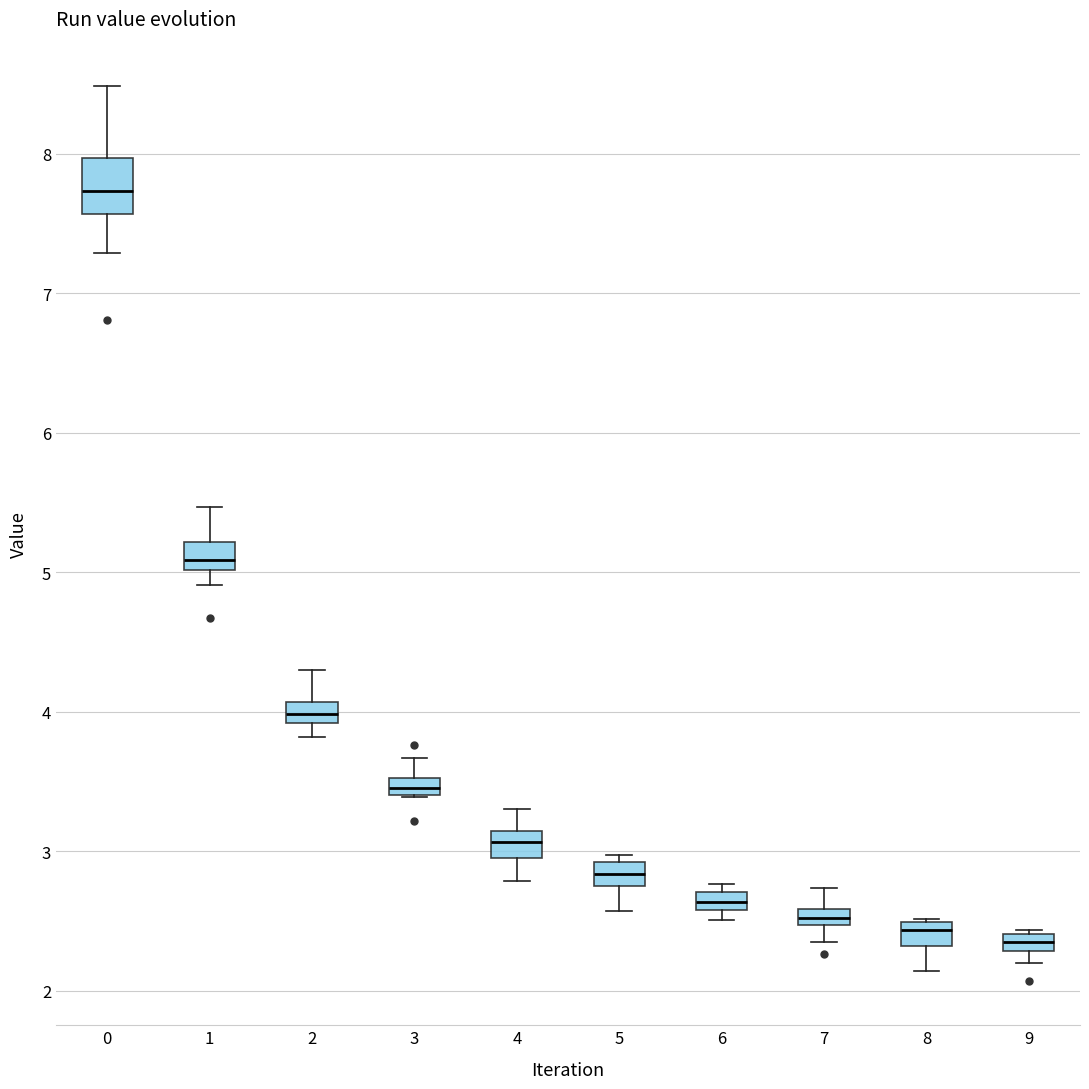

Which box's median line is the highest?

0